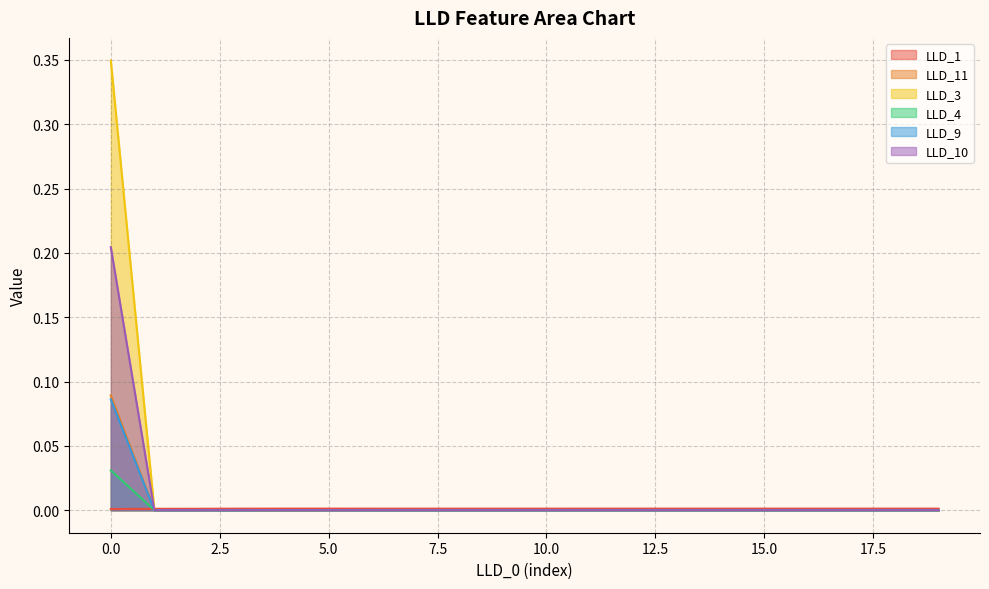

Does the chart have visible grid lines?

Yes